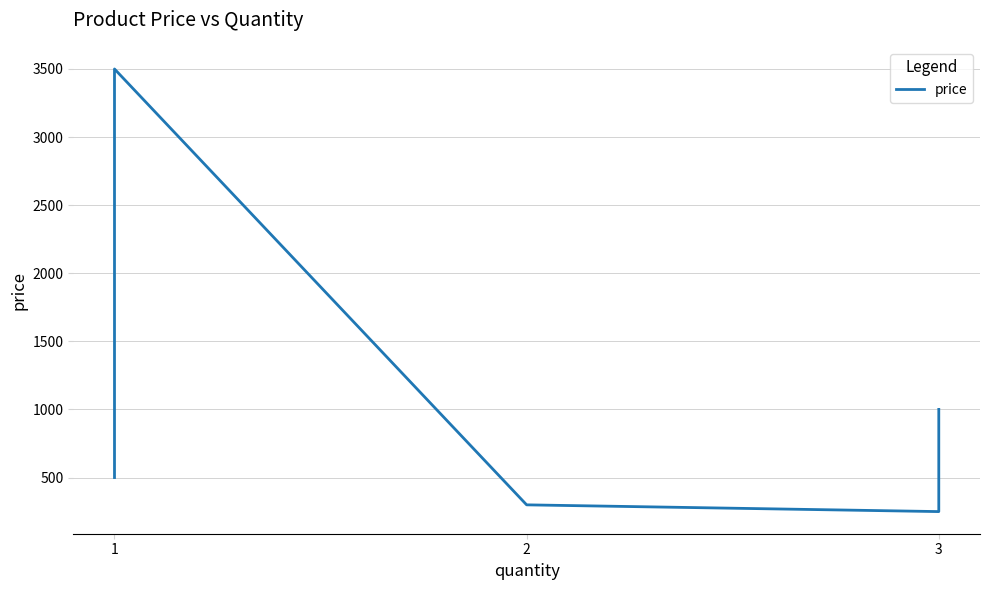

True or false: the data shows 64.5 at 2.

False